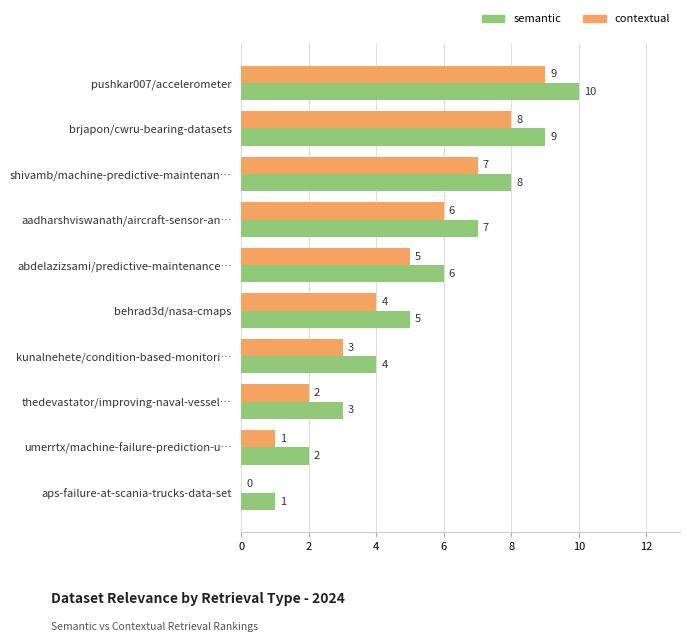

Where is contextual nearest to the value 4?

behrad3d/nasa-cmaps